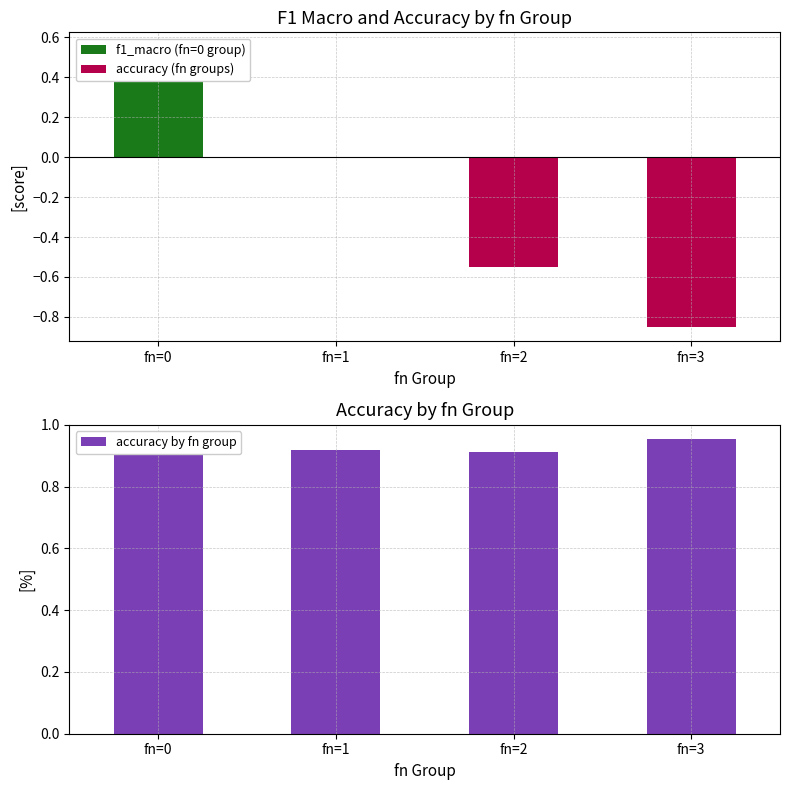

Which series has the largest total across all categories?

accuracy by fn group